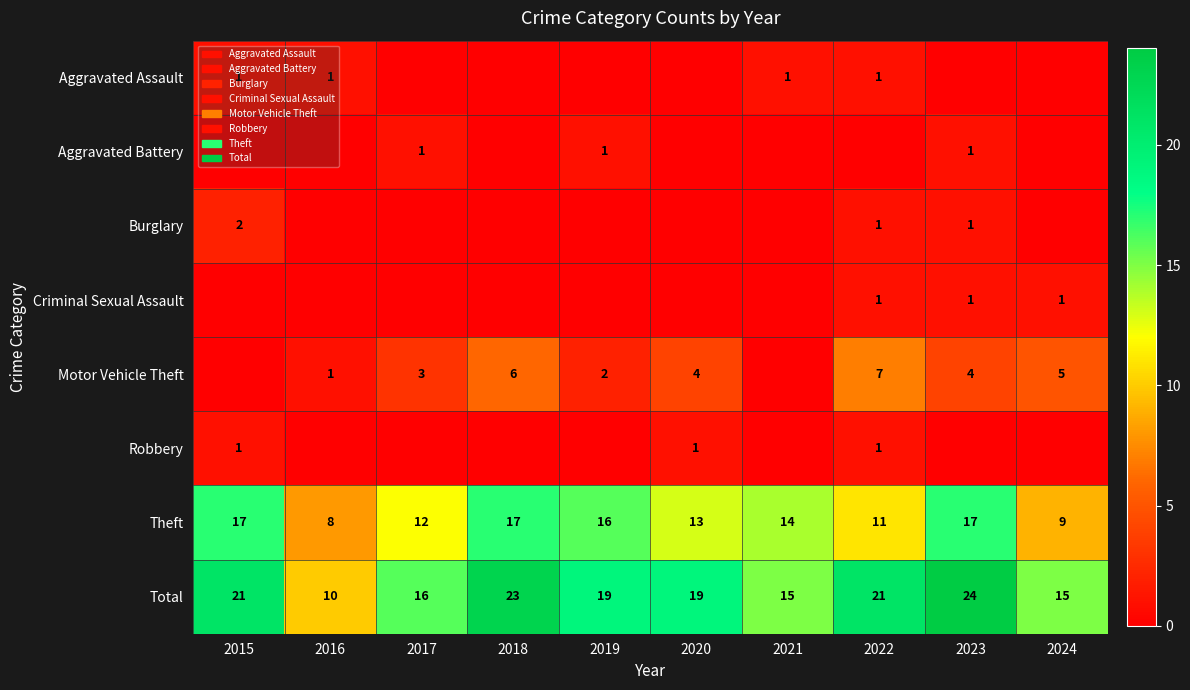

How many data points in Total are less than 19?

4